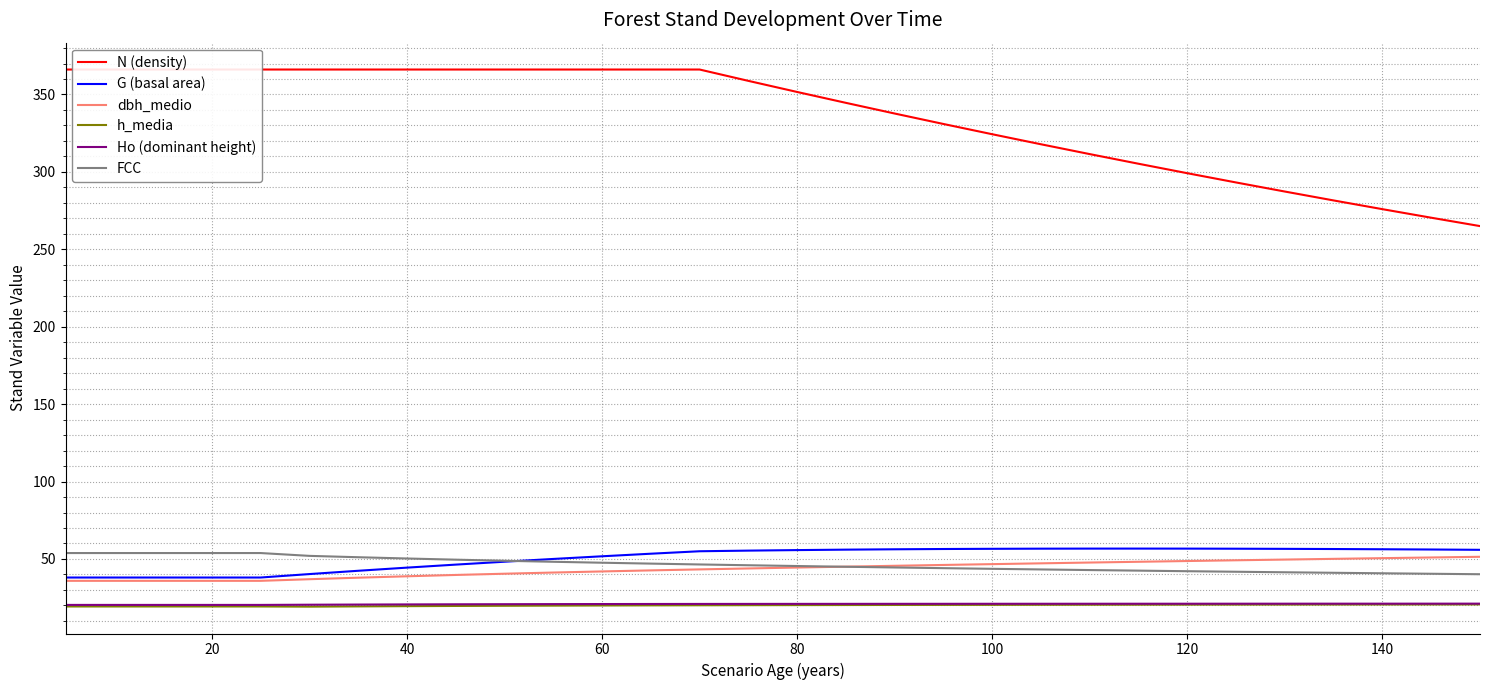

True or false: G (basal area) and Ho (dominant height) cross at least once.

False